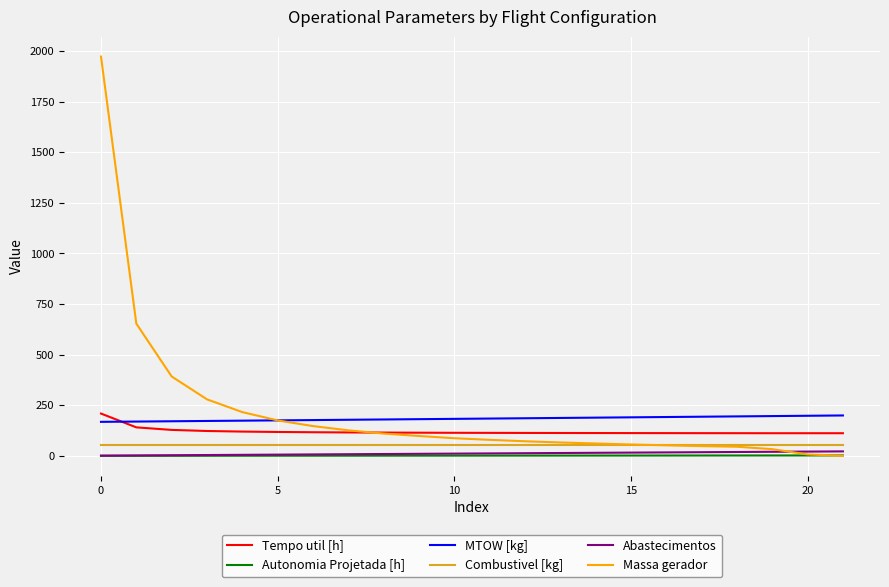

Does the chart have visible grid lines?

Yes